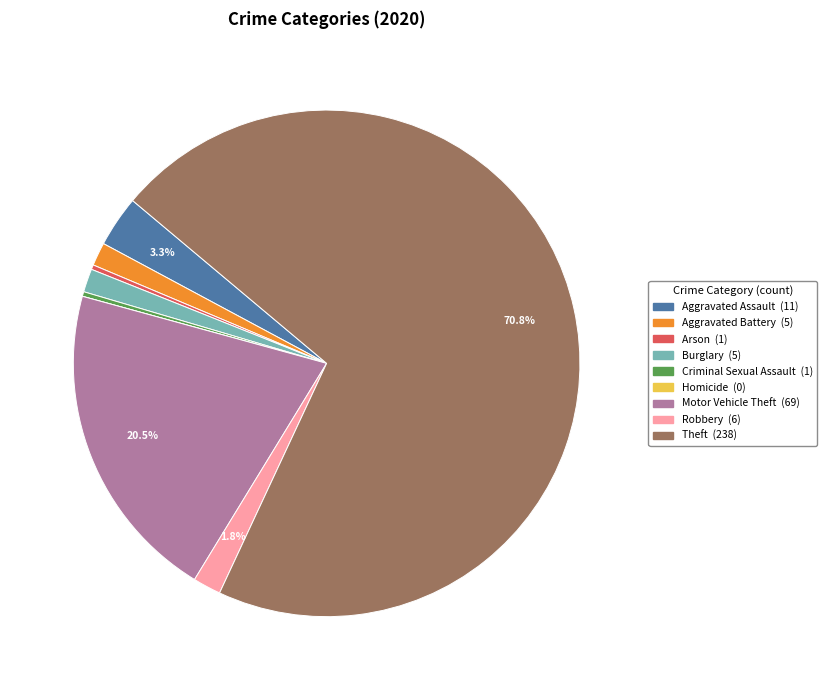

Which category has the biggest portion of the pie?

Theft